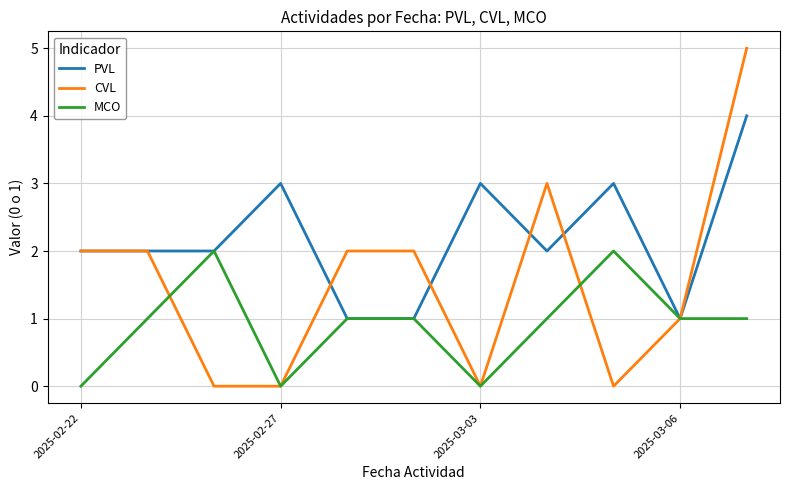

Which series has the widest spread of values?

CVL